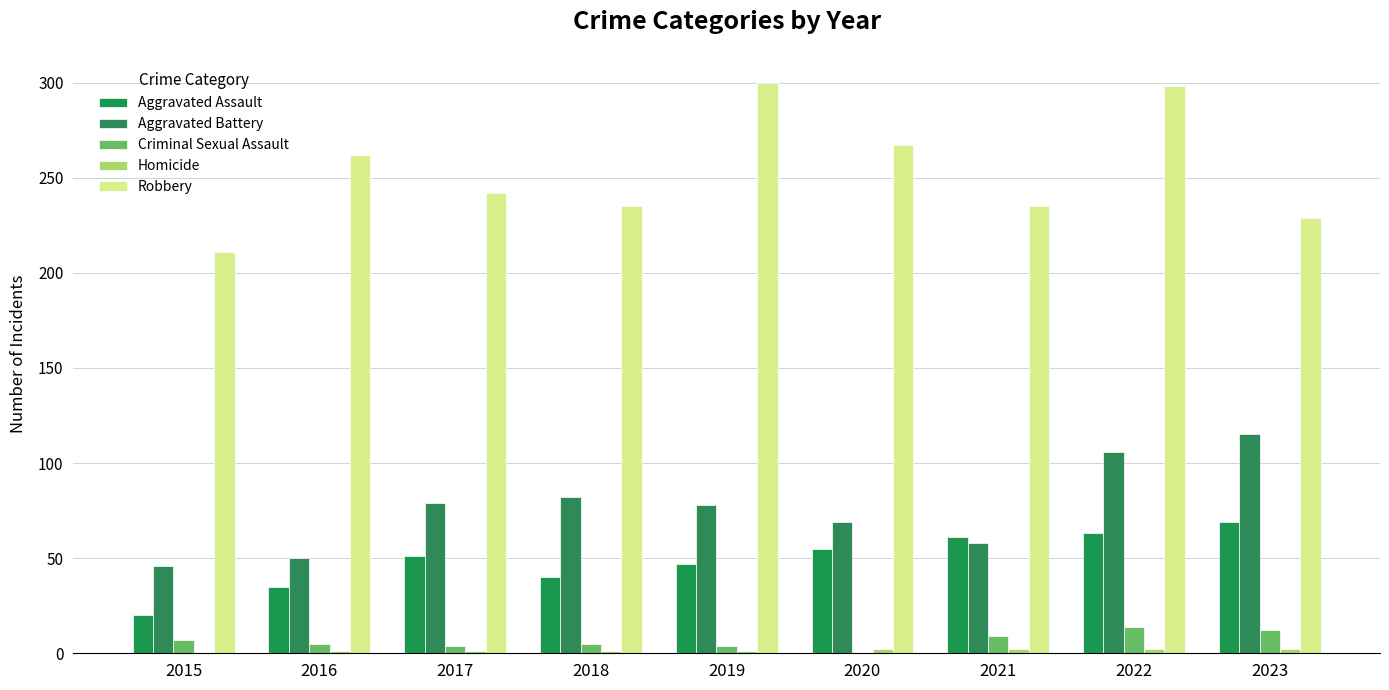

Count the number of data series in this chart.

5